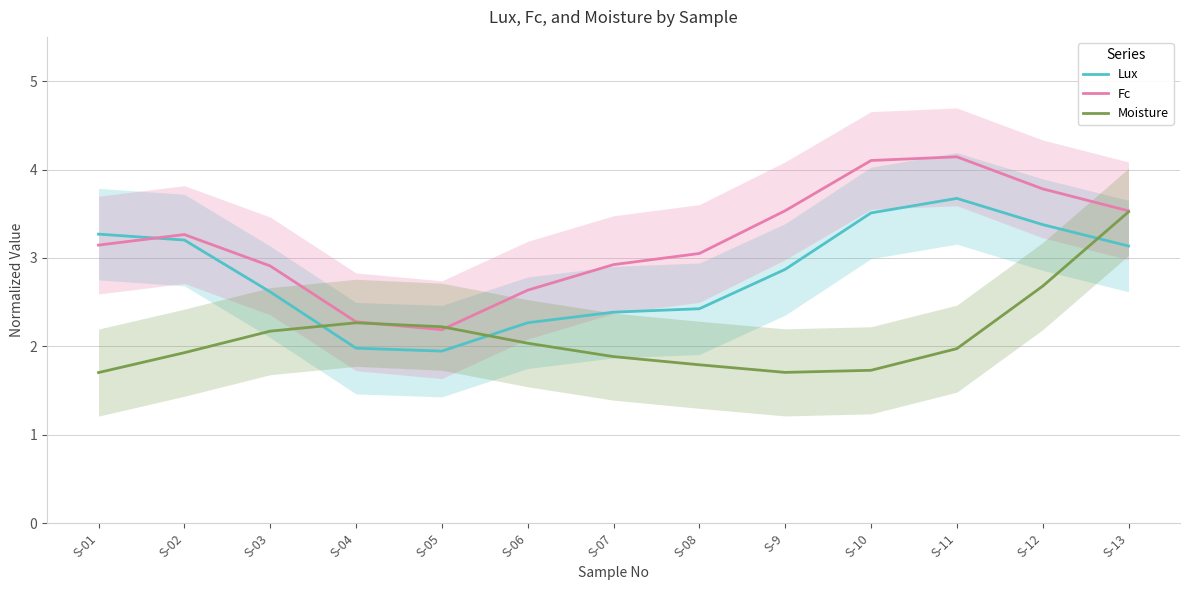

What is the difference between the maximum and minimum values in the Lux series?

1.7